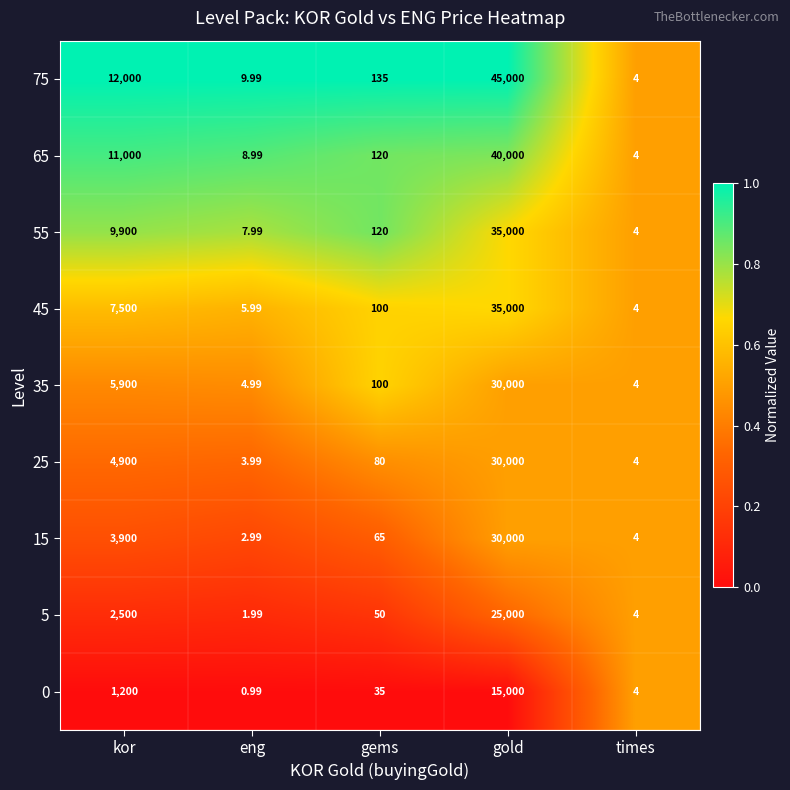

Where does the 25 series first go above 80?

kor